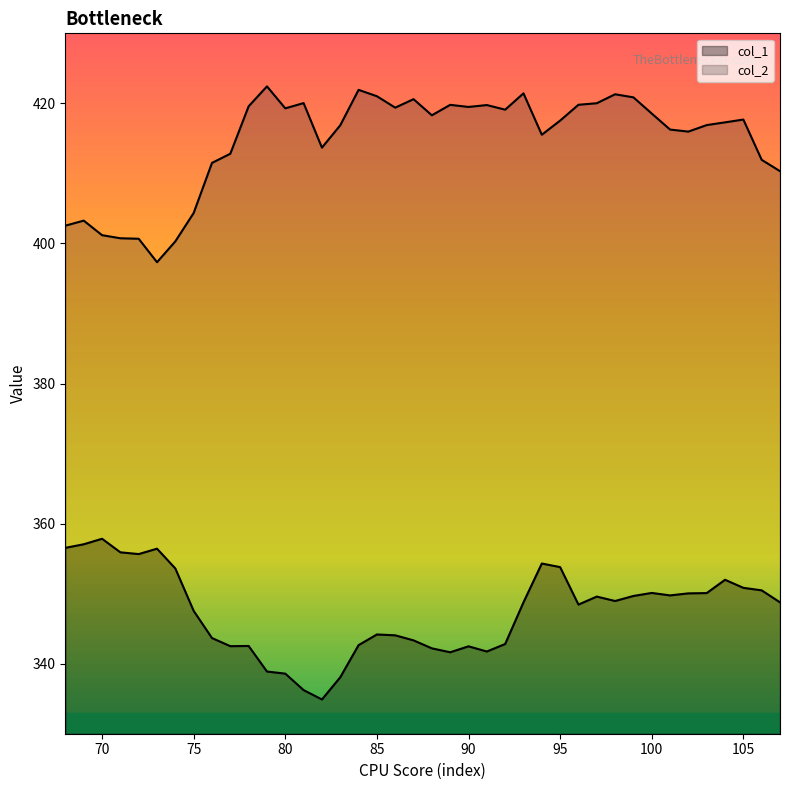

Which series has the largest range (max minus min)?

col_2